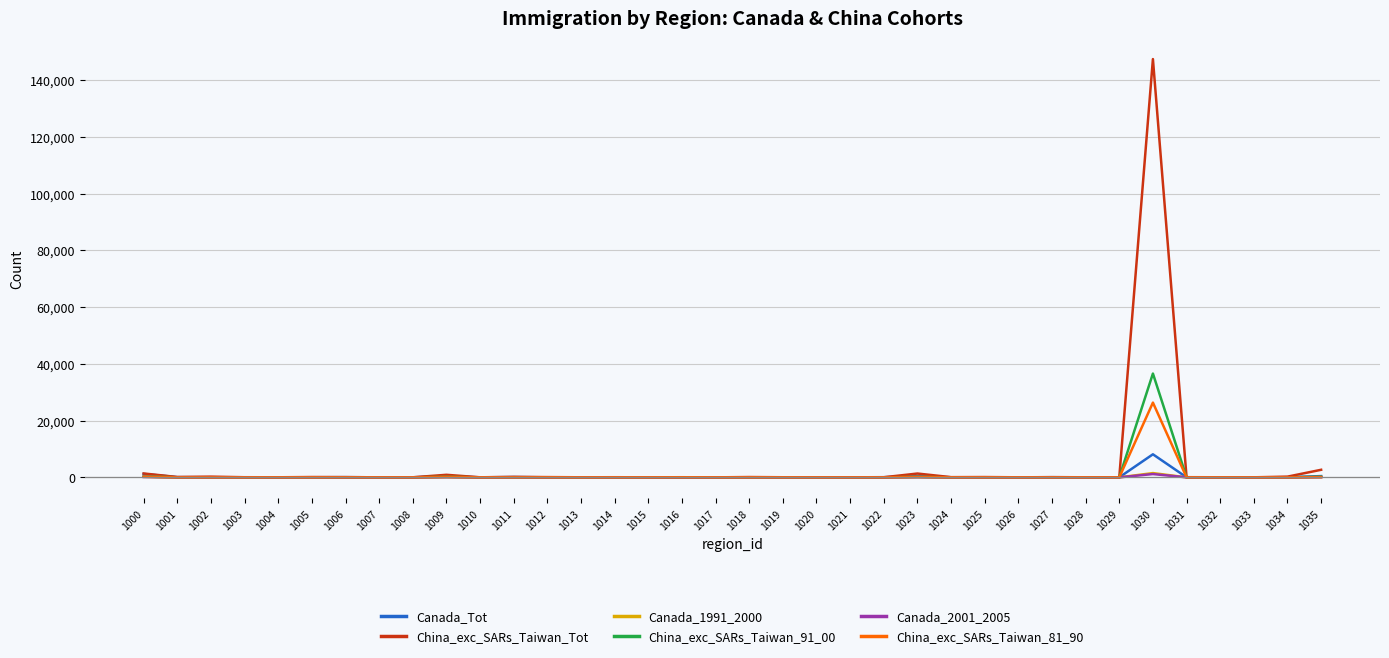

Between 1030 and 1035, which series saw the biggest shift?

China_exc_SARs_Taiwan_Tot